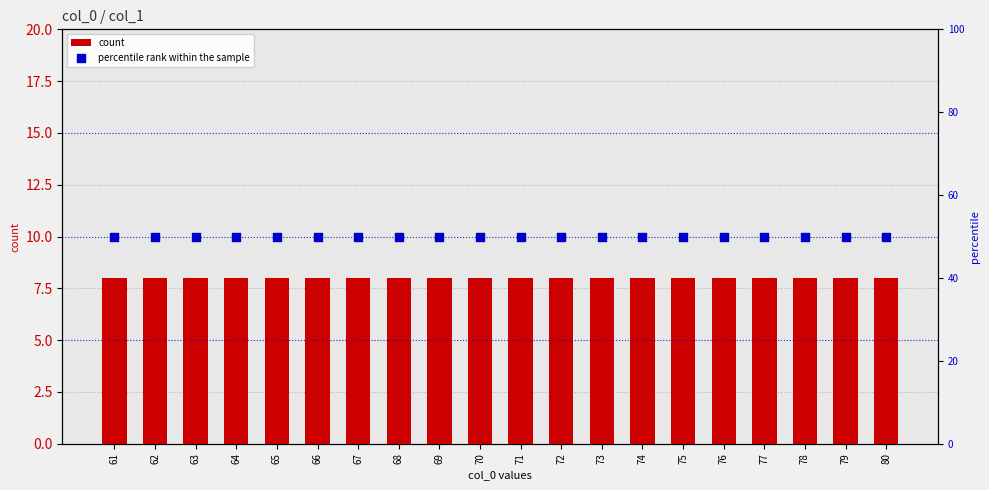

Which series has the widest spread of Y values?

count